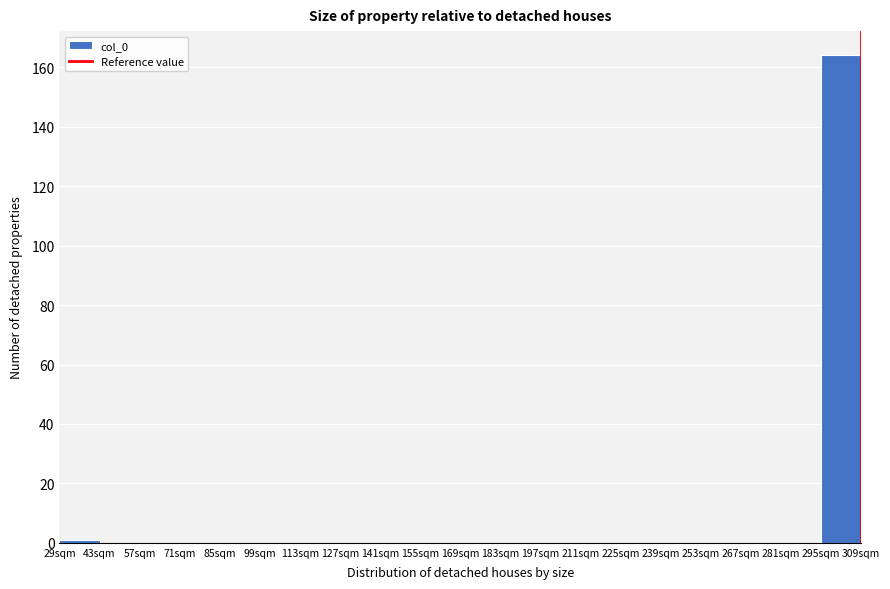

Which range on the x-axis has the tallest bar?

295 to 309